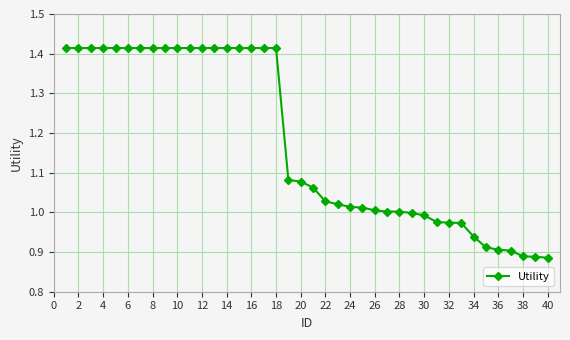

What is the difference between the second highest and second lowest values?

0.5